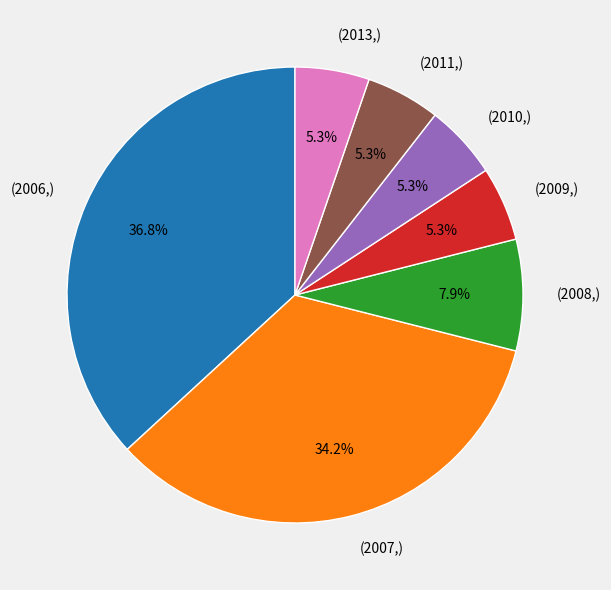

What is the largest slice in the pie chart?

(2006,)